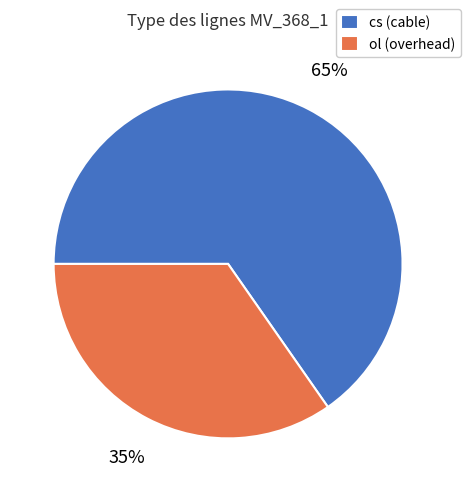

To the nearest percent, what is the average slice percentage?

50%